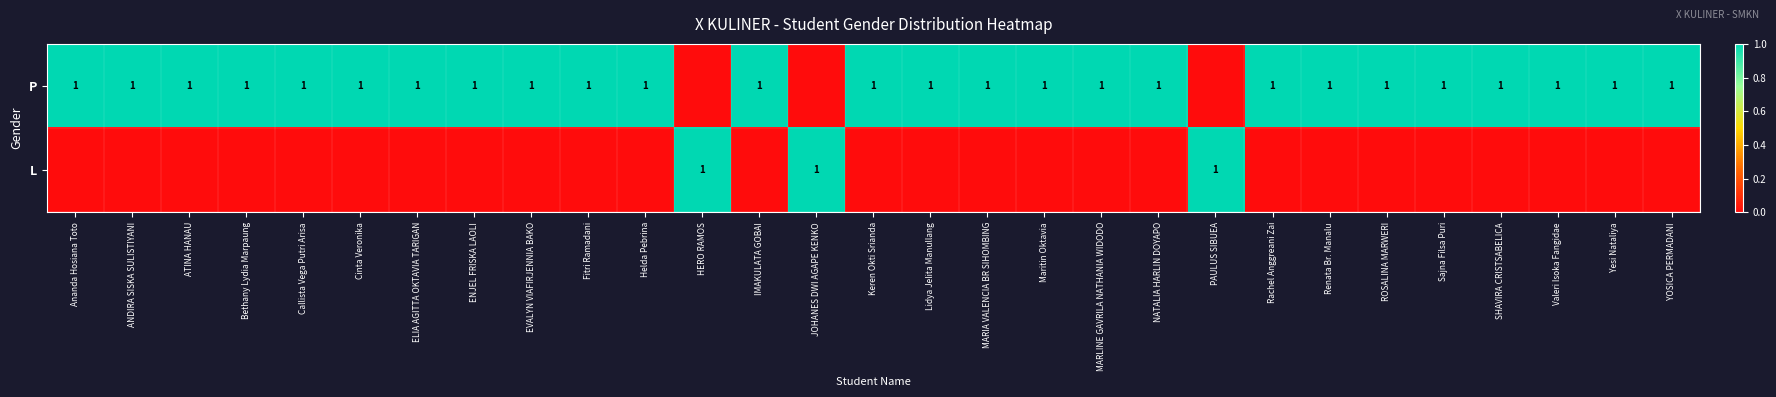

The L series shows 2 at PAULUS SIBUEA. True or false?

False